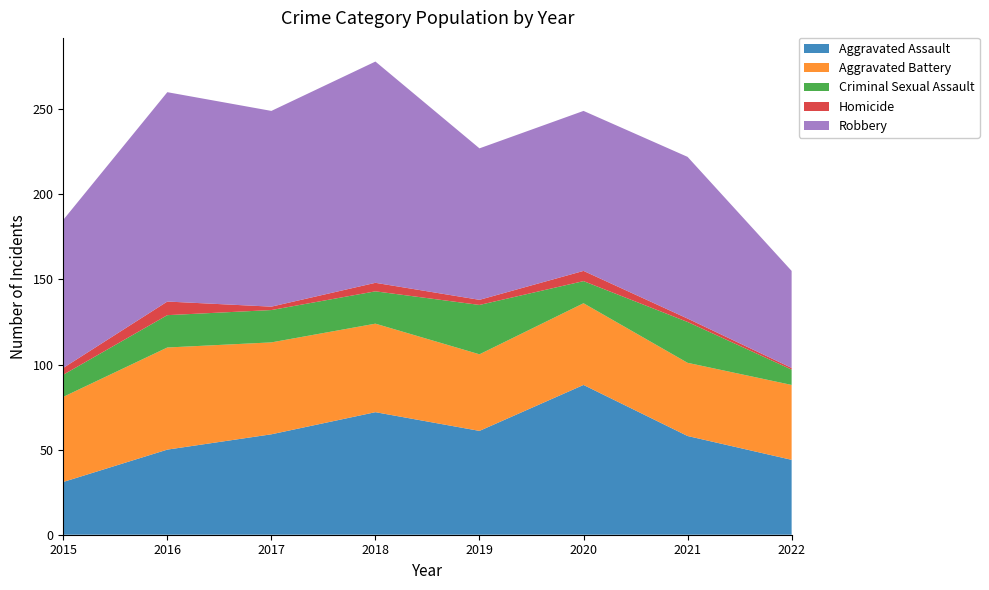

Reading right to left, extract all data points from this chart.

Aggravated Assault: 44	58	88	61	72	59	50	31
Aggravated Battery: 44	43	48	45	52	54	60	50
Criminal Sexual Assault: 9	24	13	29	19	19	19	13
Homicide: 1	2	6	3	5	2	8	4
Robbery: 57	95	94	89	130	115	123	87